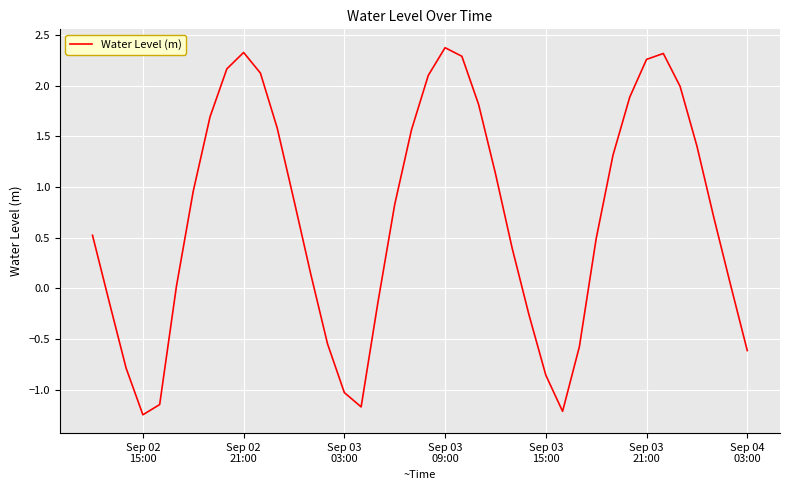

What is the difference between the maximum and minimum values?

3.6